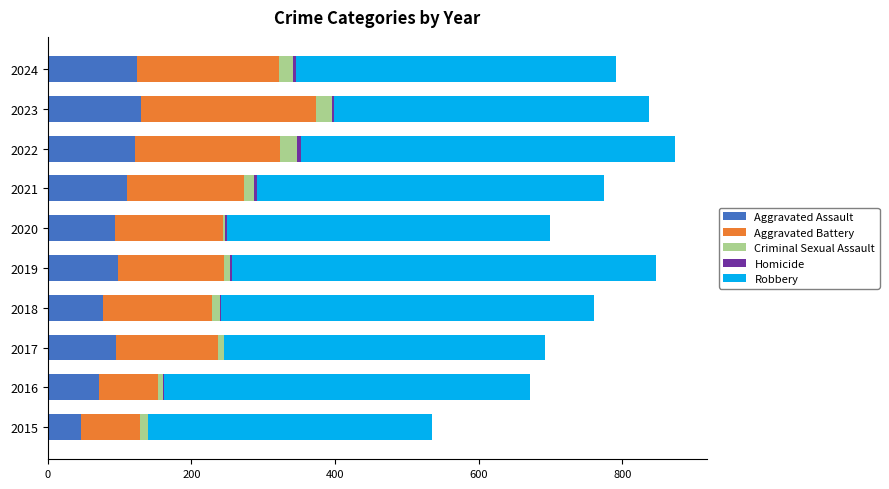

What is the maximum value for Aggravated Assault?

130